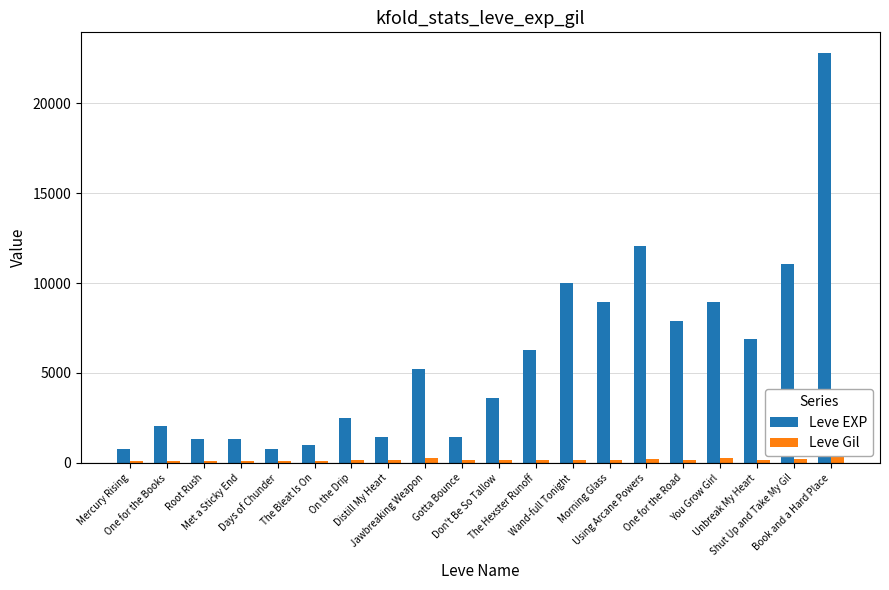

Reading right to left, list all the values displayed in this chart.

Leve EXP: 22790	11040	6880	8930	7880	12030	8930	9990	6280	3600	1420	5220	1420	2490	980	800	1330	1330	2040	800
Leve Gil: 468	230	175	284	168	230	169	191	169	170	140	293	169	139	112	112	115	114	114	113